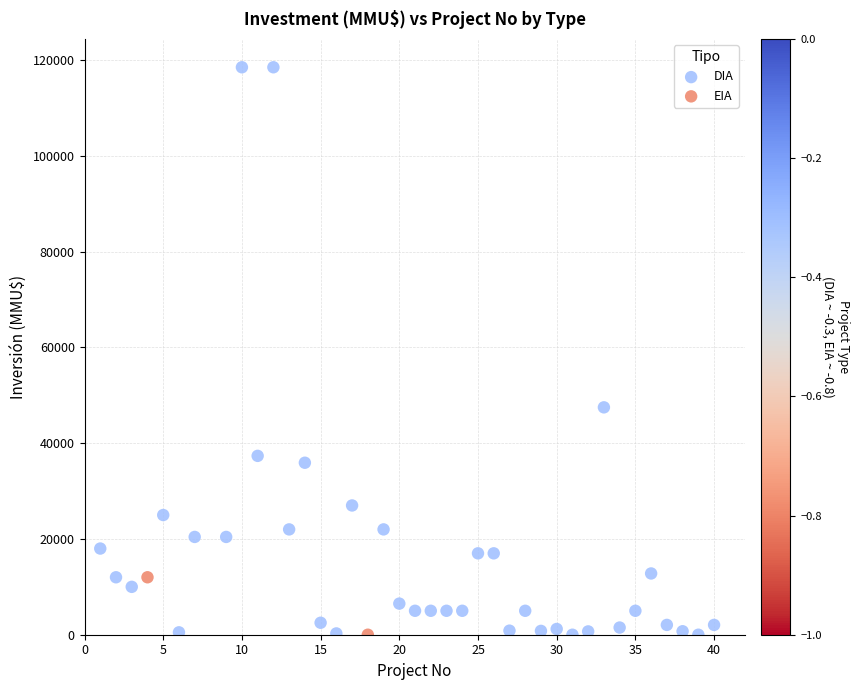

What are all the series names shown in the legend?

DIA, EIA